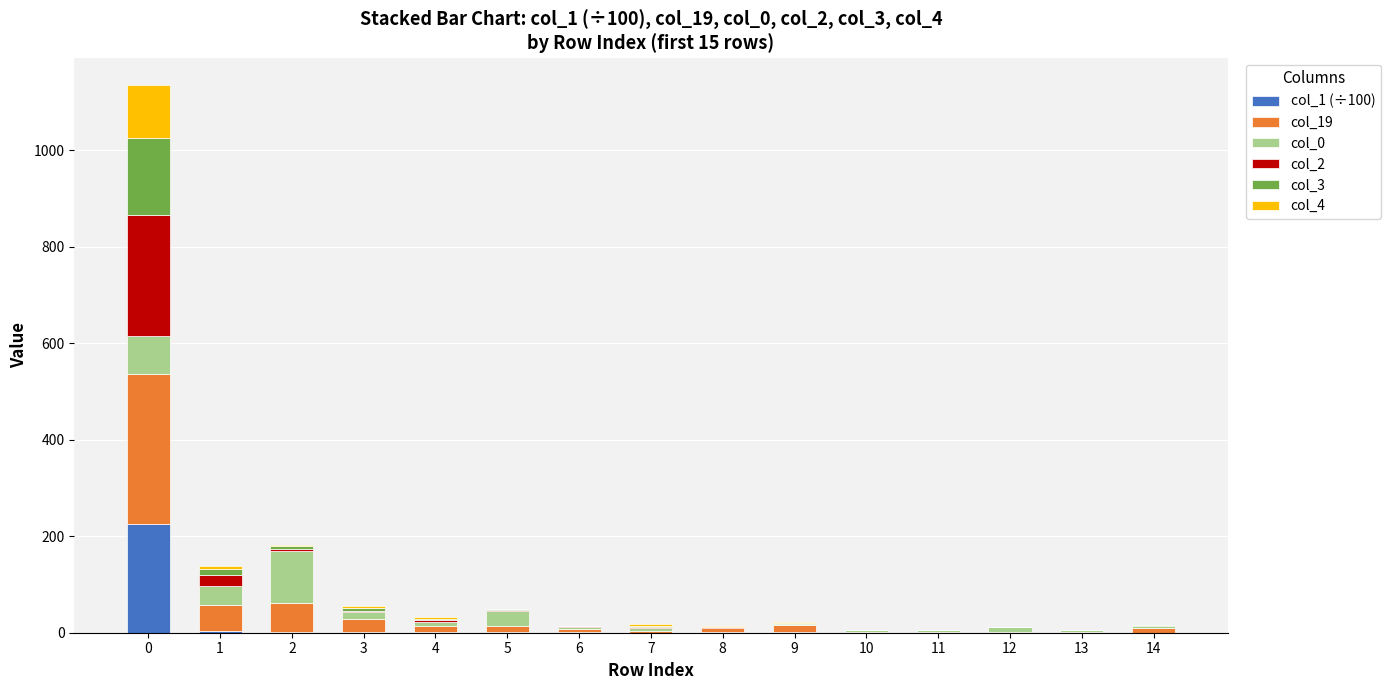

What is the difference between the col_2 values at 3 and 1?

23.0